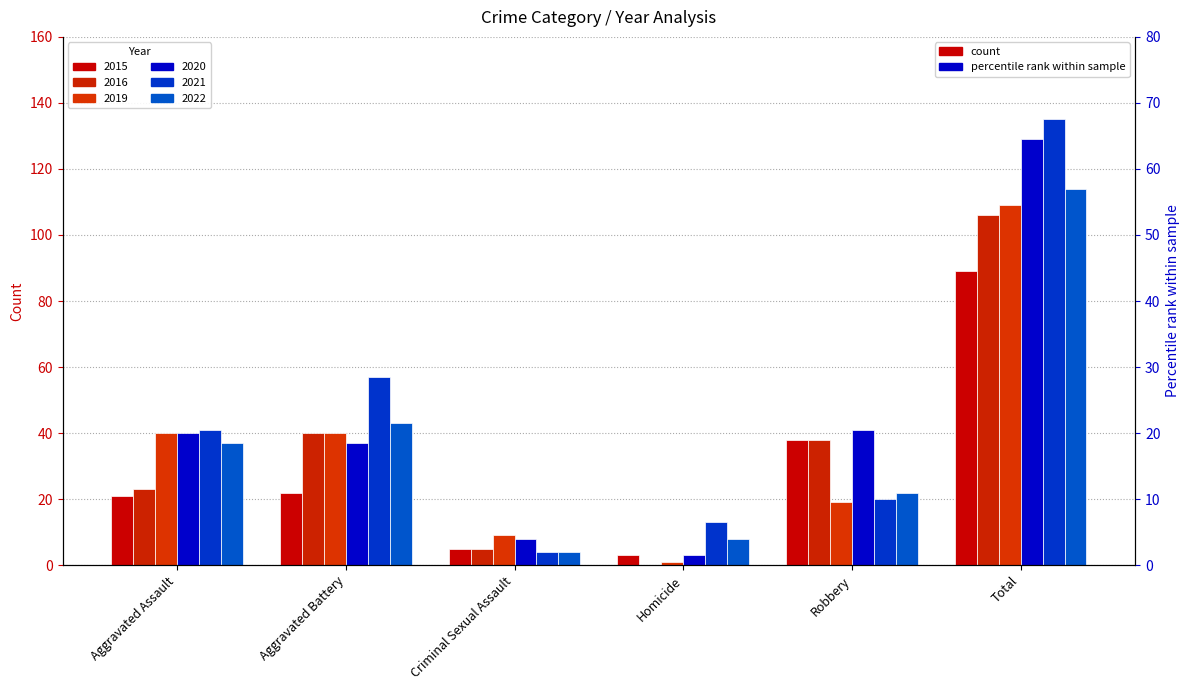

What is the greatest value displayed?

135